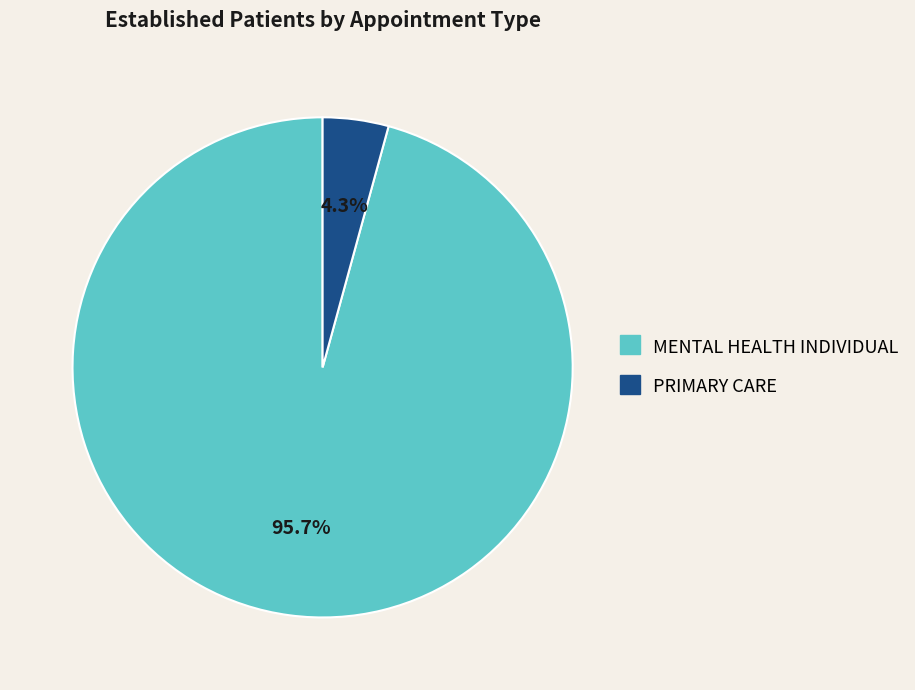

What percentage is NOT represented by PRIMARY CARE?

95.7%